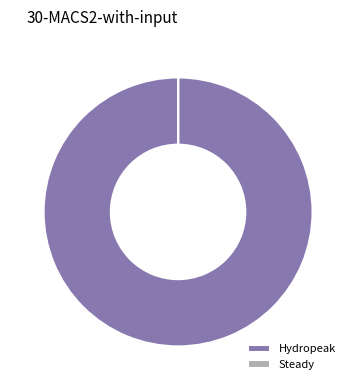

Does Hydropeak represent more than half of the total?

Yes